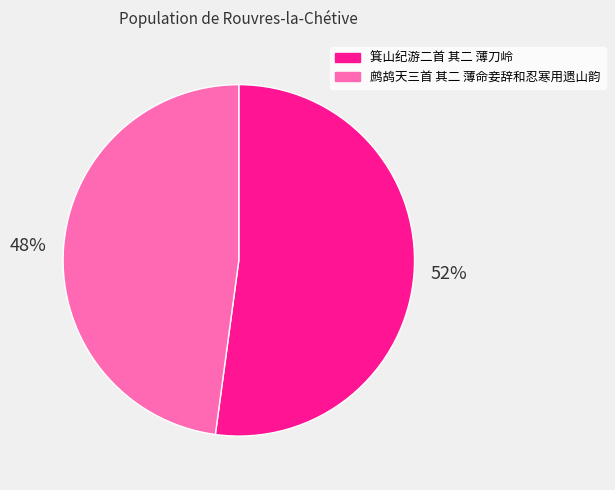

How many segments does this pie chart have?

2